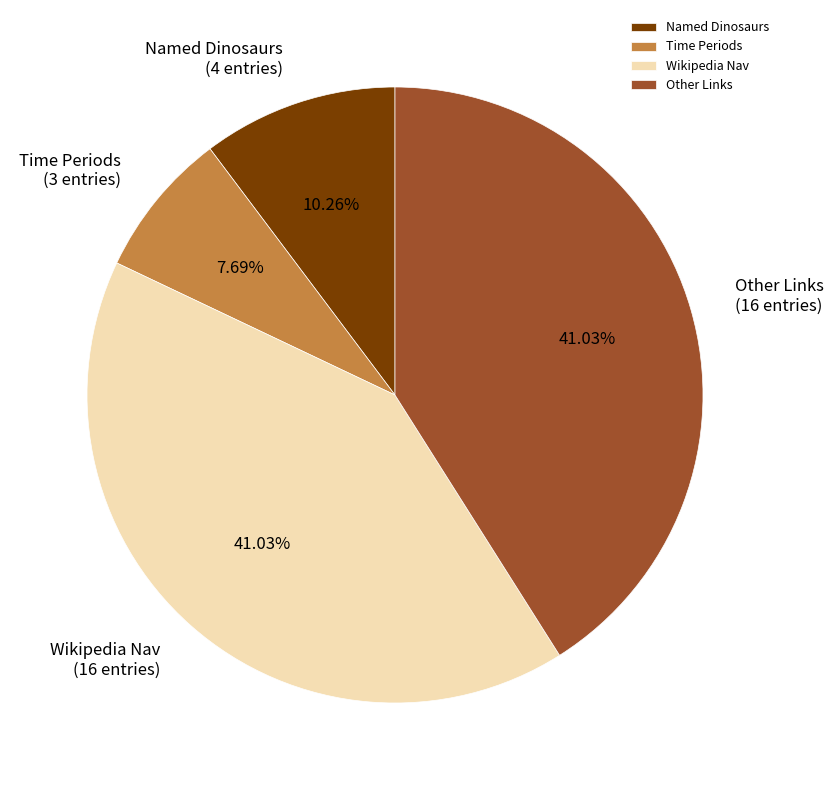

Do Other Links and Named Dinosaurs together represent more than half of the pie?

Yes